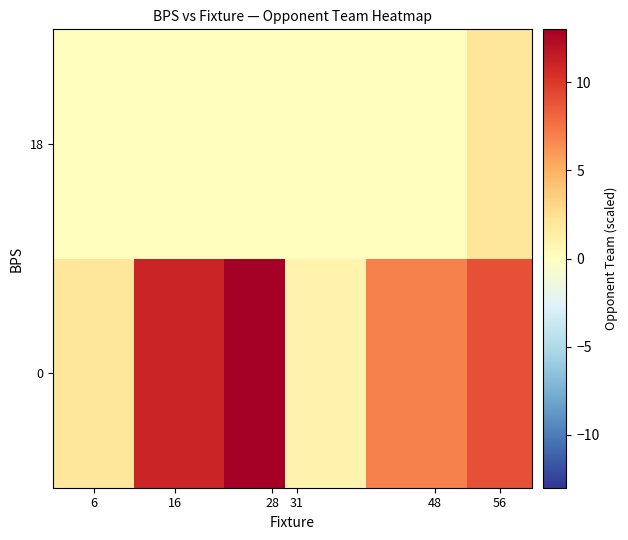

How many distinct data groups are displayed?

2